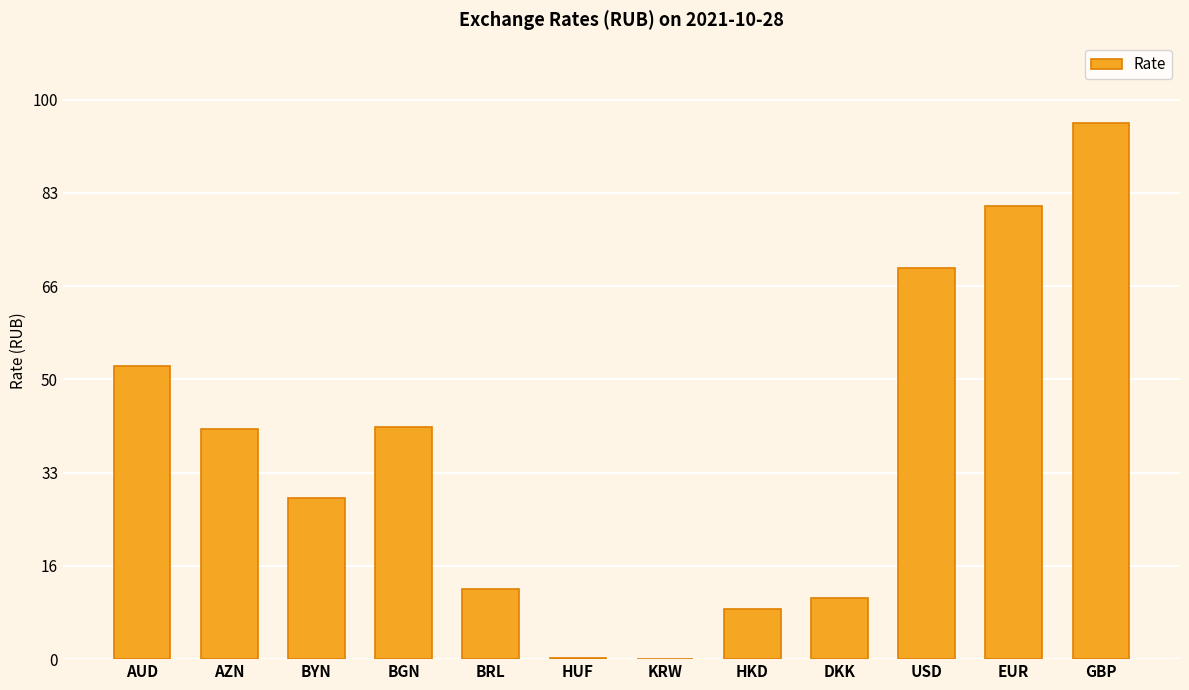

At which label does the data first exceed 41?

AUD